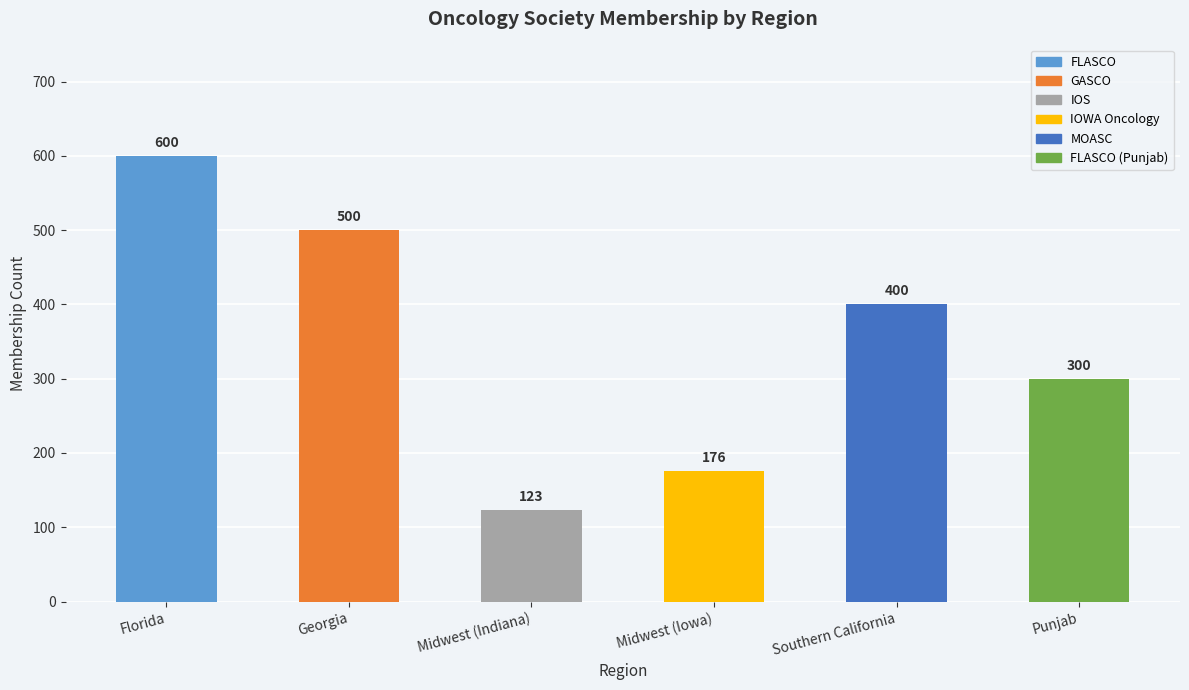

Does the chart contain any negative values?

No